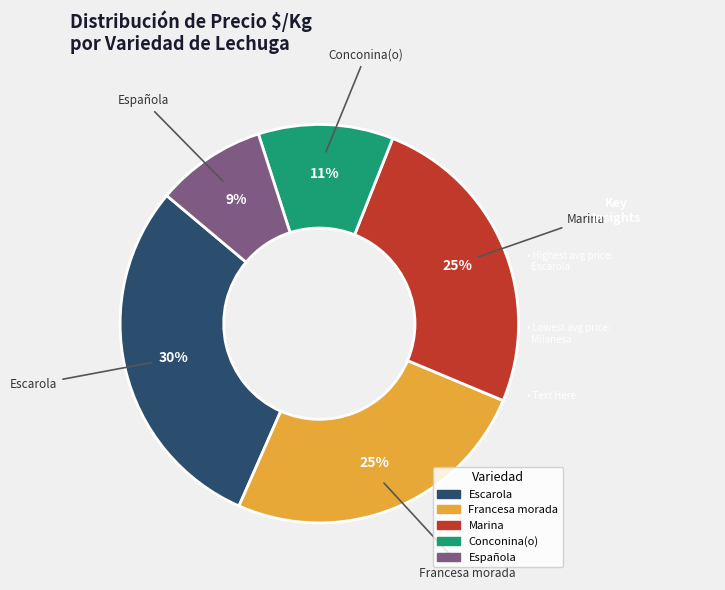

To the nearest percent, what is the average slice percentage?

20%